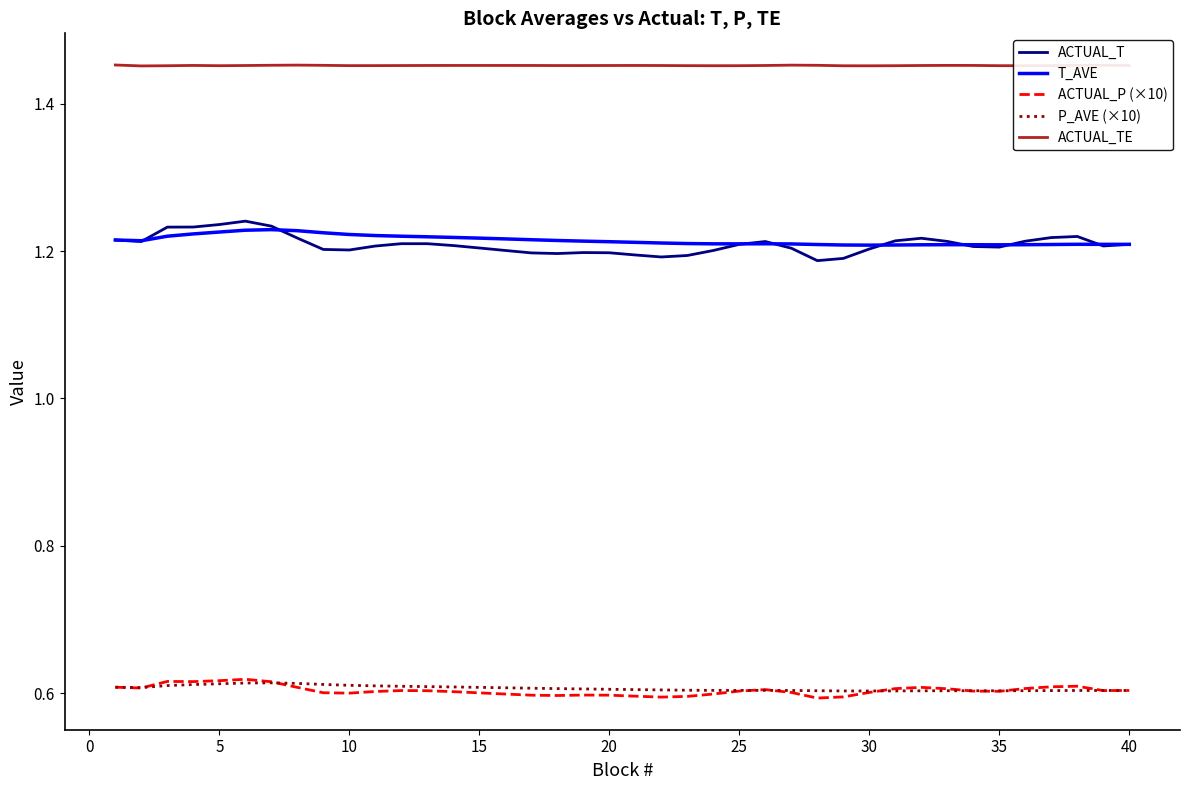

Which series has the largest total across all categories?

ACTUAL_TE